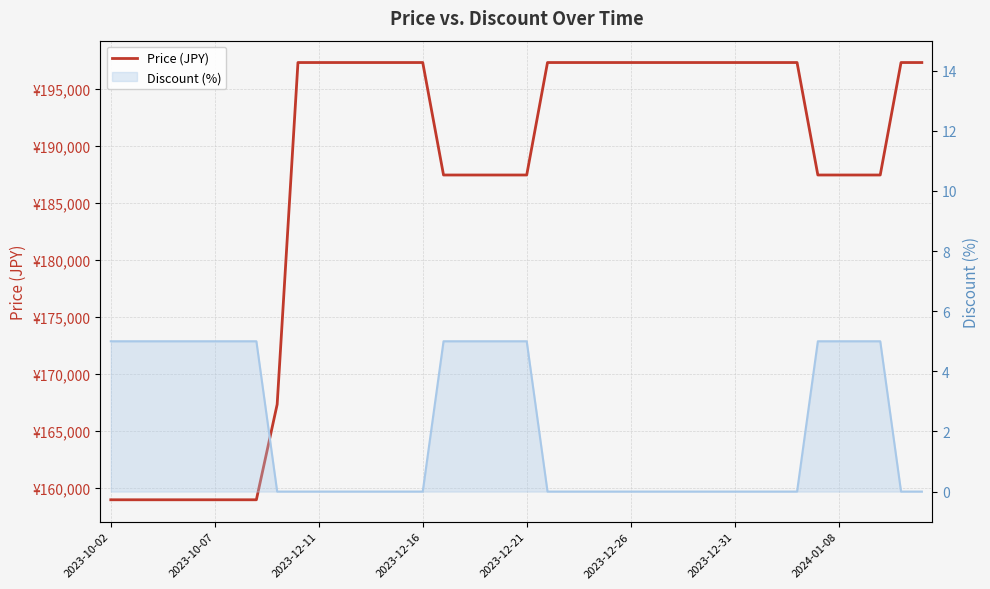

True or false: Price (JPY) and Discount (%) cross at least once.

False